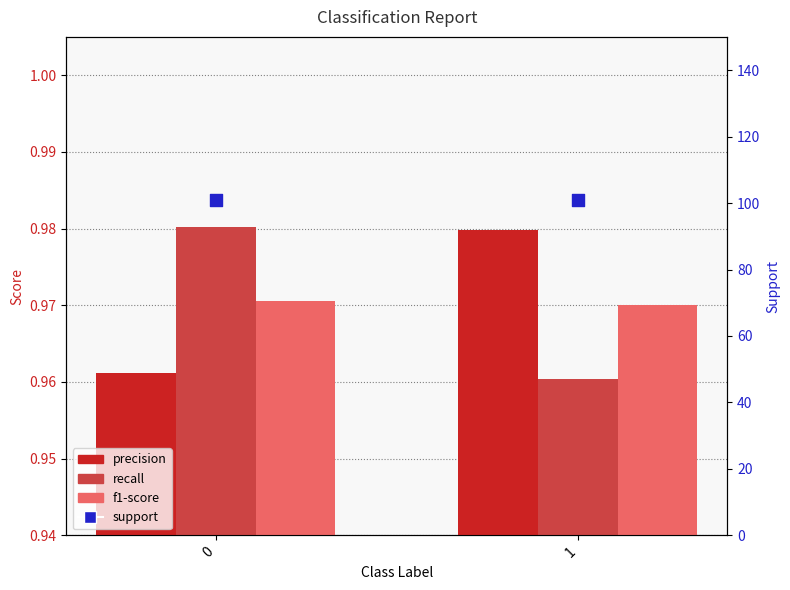

Which series contains the lowest Y value?

recall